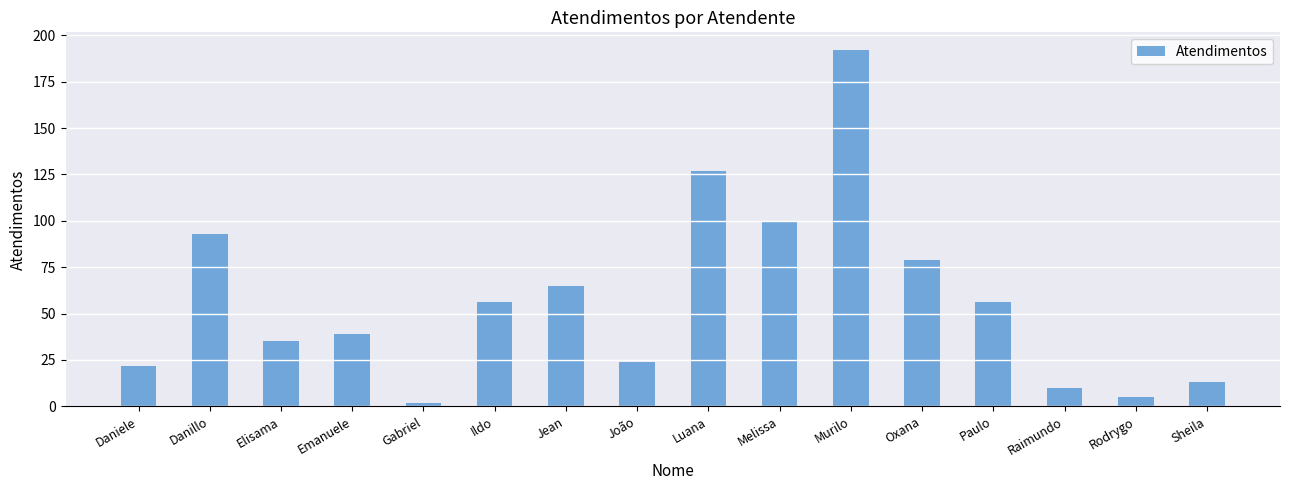

What position from the left is Sheila?

16